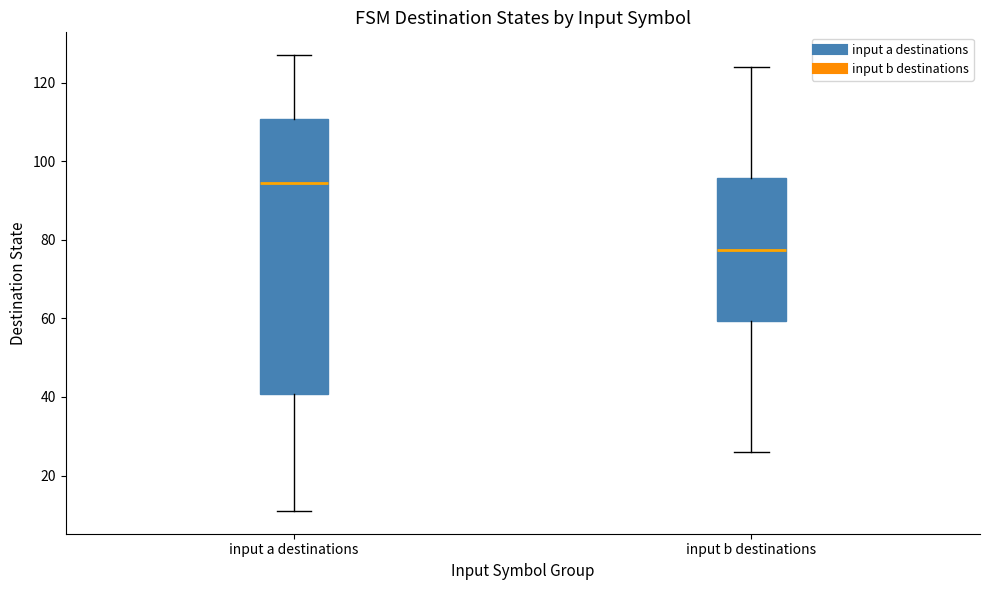

Which box is the tallest, from its lower edge to its upper edge?

input a destinations